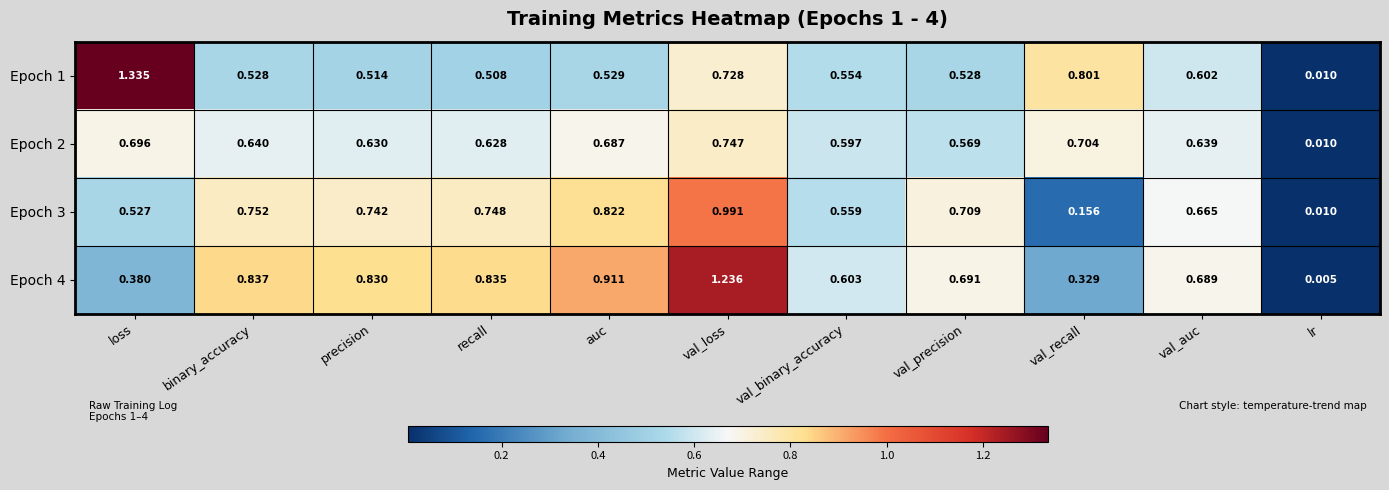

At which label is Epoch 1 closest to 0?

lr